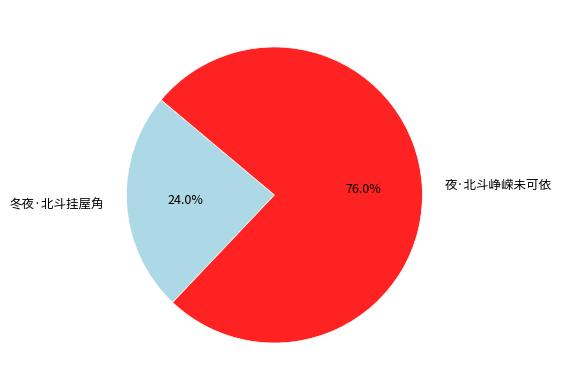

To the nearest percent, what is the average slice percentage?

50%